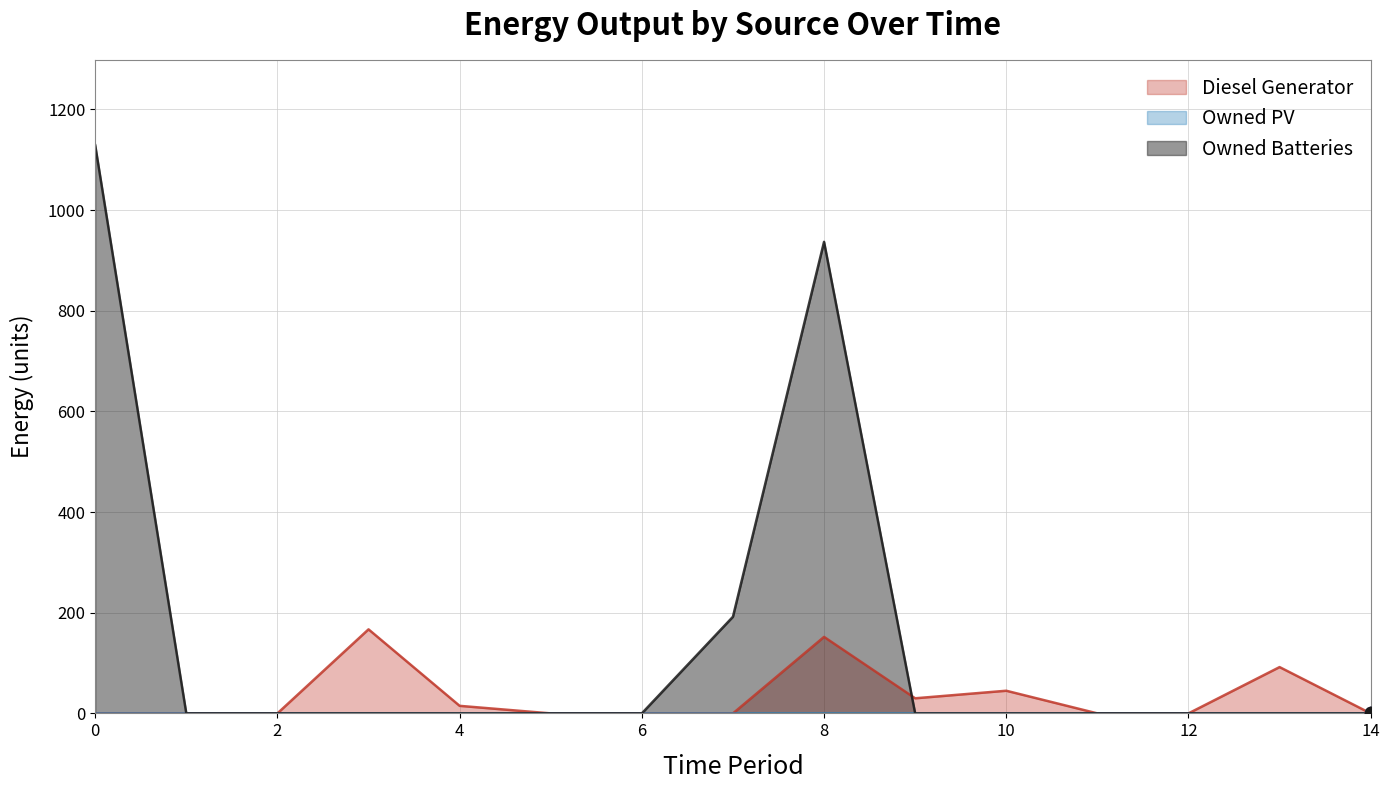

Which series contains the lowest Y value?

Diesel Generator